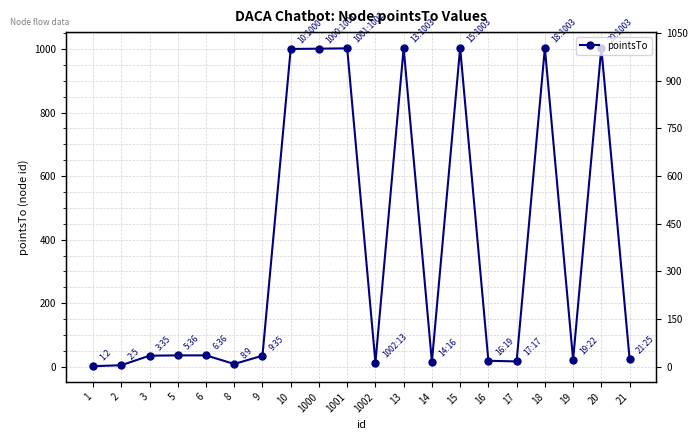

What is the ratio of the value at 15 to the value at 19?

45.6